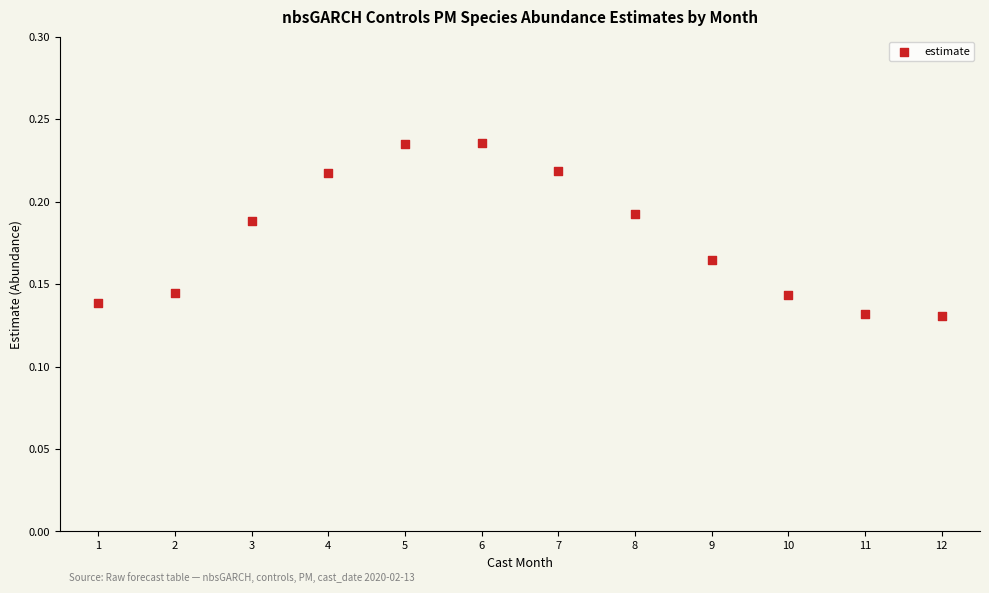

What is the range of X values (max minus min)?

11.0